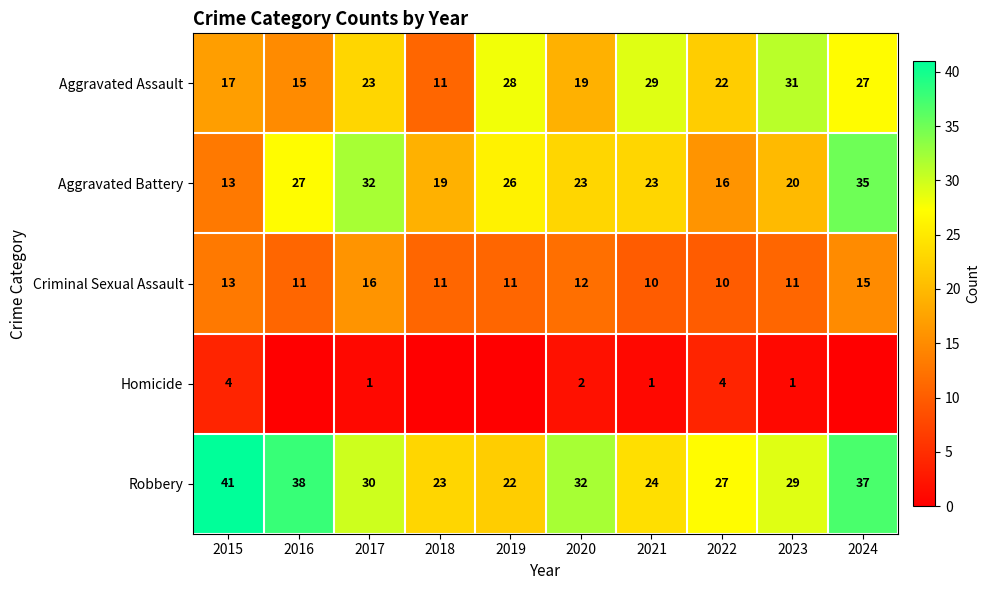

Between 2015 and 2023, which series saw the biggest shift?

Aggravated Assault